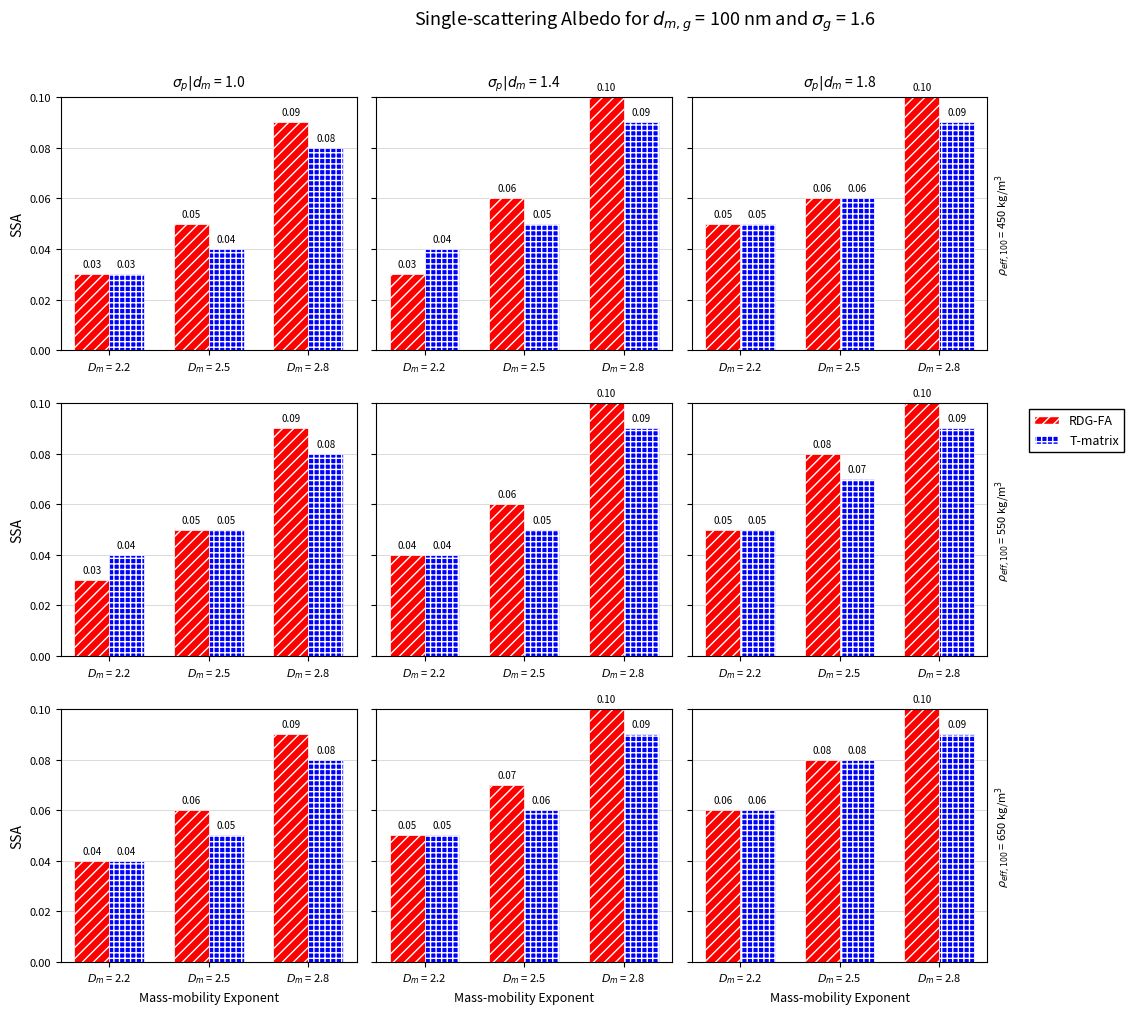

Which series has the largest total across all categories?

RDG-FA